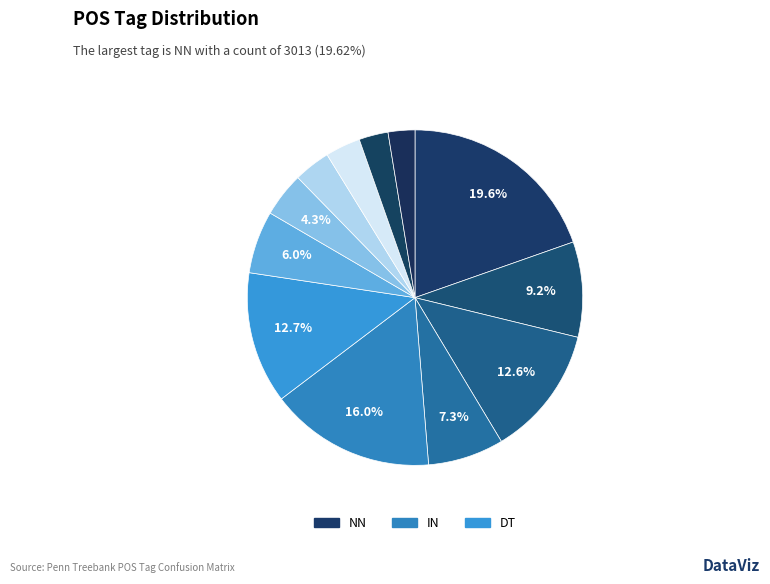

Rank the categories by value from lowest to highest.

VBN, VBZ, VB, CC, RB, CD, JJ, NNS, NNP, DT, IN, NN